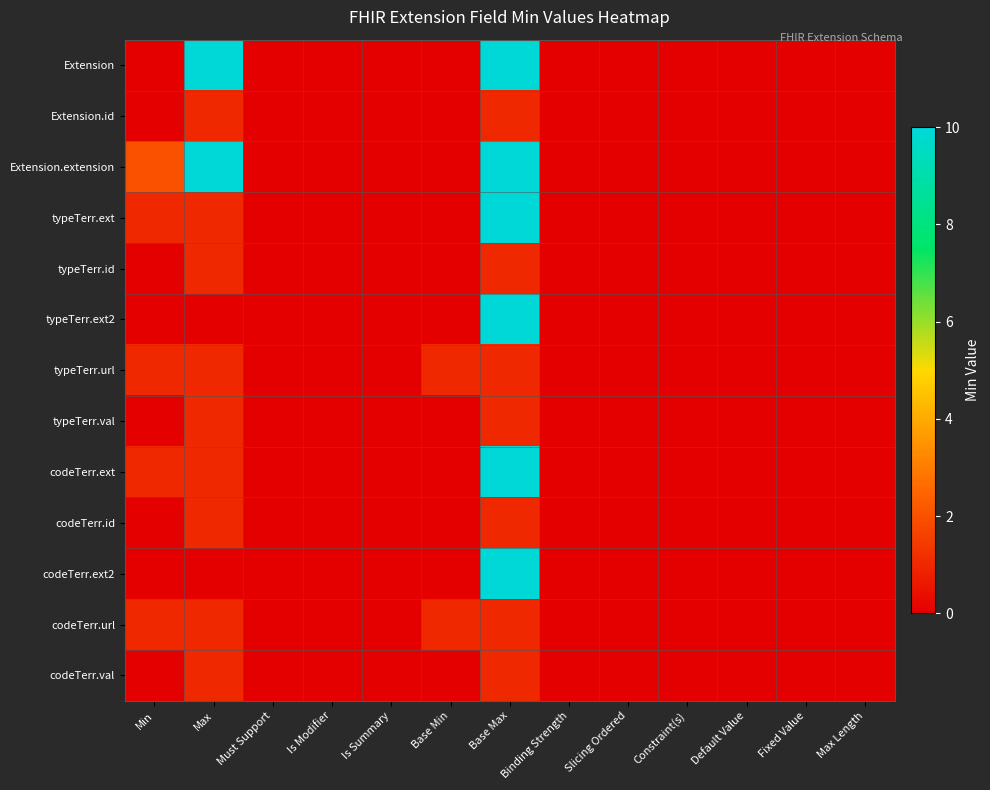

Reading left to right, transcribe all the data shown in this chart.

Extension: Min=0	Max=99	Must Support=0	Is Modifier=0	Is Summary=0	Base Min=0	Base Max=99	Binding Strength=0	Slicing Ordered=0	Constraint(s)=0	Default Value=0	Fixed Value=0	Max Length=0
Extension.id: Min=0	Max=1	Must Support=0	Is Modifier=0	Is Summary=0	Base Min=0	Base Max=1	Binding Strength=0	Slicing Ordered=0	Constraint(s)=0	Default Value=0	Fixed Value=0	Max Length=0
Extension.extension: Min=2	Max=99	Must Support=0	Is Modifier=0	Is Summary=0	Base Min=0	Base Max=99	Binding Strength=0	Slicing Ordered=0	Constraint(s)=0	Default Value=0	Fixed Value=0	Max Length=0
typeTerr.ext: Min=1	Max=1	Must Support=0	Is Modifier=0	Is Summary=0	Base Min=0	Base Max=99	Binding Strength=0	Slicing Ordered=0	Constraint(s)=0	Default Value=0	Fixed Value=0	Max Length=0
typeTerr.id: Min=0	Max=1	Must Support=0	Is Modifier=0	Is Summary=0	Base Min=0	Base Max=1	Binding Strength=0	Slicing Ordered=0	Constraint(s)=0	Default Value=0	Fixed Value=0	Max Length=0
typeTerr.ext2: Min=0	Max=0	Must Support=0	Is Modifier=0	Is Summary=0	Base Min=0	Base Max=99	Binding Strength=0	Slicing Ordered=0	Constraint(s)=0	Default Value=0	Fixed Value=0	Max Length=0
typeTerr.url: Min=1	Max=1	Must Support=0	Is Modifier=0	Is Summary=0	Base Min=1	Base Max=1	Binding Strength=0	Slicing Ordered=0	Constraint(s)=0	Default Value=0	Fixed Value=0	Max Length=0
typeTerr.val: Min=0	Max=1	Must Support=0	Is Modifier=0	Is Summary=0	Base Min=0	Base Max=1	Binding Strength=0	Slicing Ordered=0	Constraint(s)=0	Default Value=0	Fixed Value=0	Max Length=0
codeTerr.ext: Min=1	Max=1	Must Support=0	Is Modifier=0	Is Summary=0	Base Min=0	Base Max=99	Binding Strength=0	Slicing Ordered=0	Constraint(s)=0	Default Value=0	Fixed Value=0	Max Length=0
codeTerr.id: Min=0	Max=1	Must Support=0	Is Modifier=0	Is Summary=0	Base Min=0	Base Max=1	Binding Strength=0	Slicing Ordered=0	Constraint(s)=0	Default Value=0	Fixed Value=0	Max Length=0
codeTerr.ext2: Min=0	Max=0	Must Support=0	Is Modifier=0	Is Summary=0	Base Min=0	Base Max=99	Binding Strength=0	Slicing Ordered=0	Constraint(s)=0	Default Value=0	Fixed Value=0	Max Length=0
codeTerr.url: Min=1	Max=1	Must Support=0	Is Modifier=0	Is Summary=0	Base Min=1	Base Max=1	Binding Strength=0	Slicing Ordered=0	Constraint(s)=0	Default Value=0	Fixed Value=0	Max Length=0
codeTerr.val: Min=0	Max=1	Must Support=0	Is Modifier=0	Is Summary=0	Base Min=0	Base Max=1	Binding Strength=0	Slicing Ordered=0	Constraint(s)=0	Default Value=0	Fixed Value=0	Max Length=0